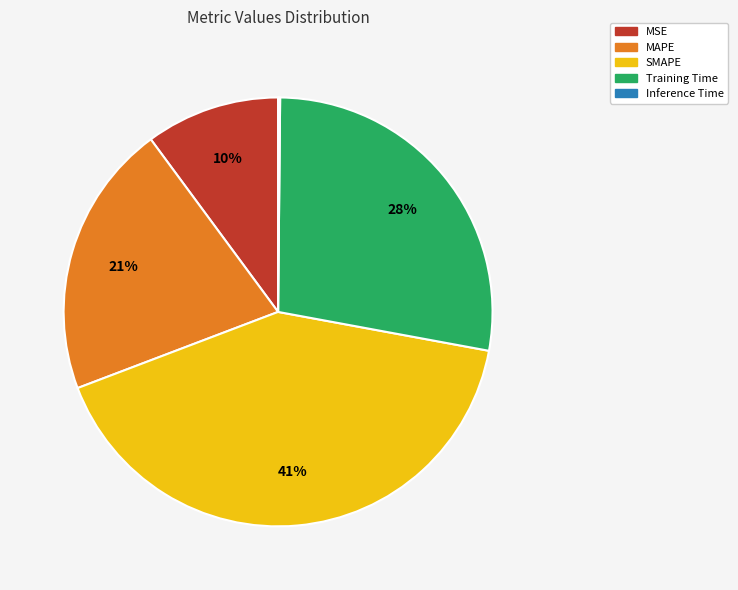

To the nearest percent, what is the difference between the largest and smallest slice percentages?

41%